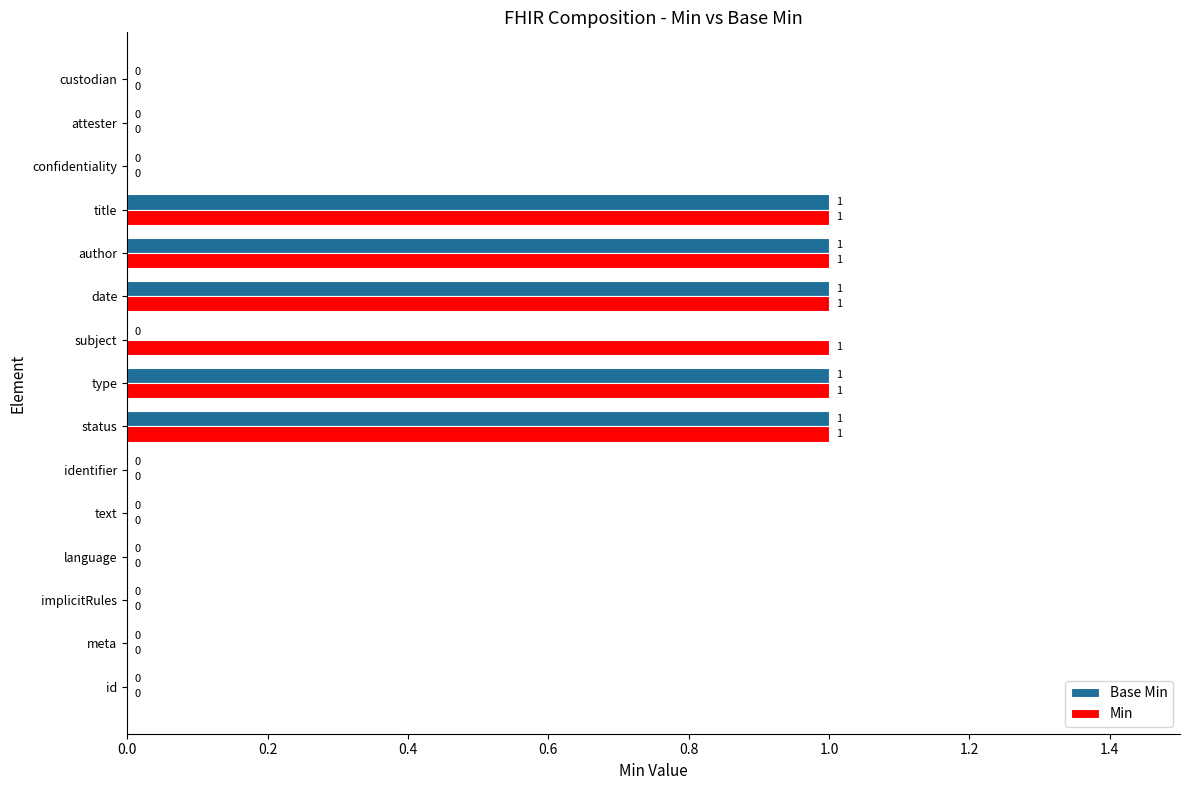

True or false: Min has a value of 2 at date.

False